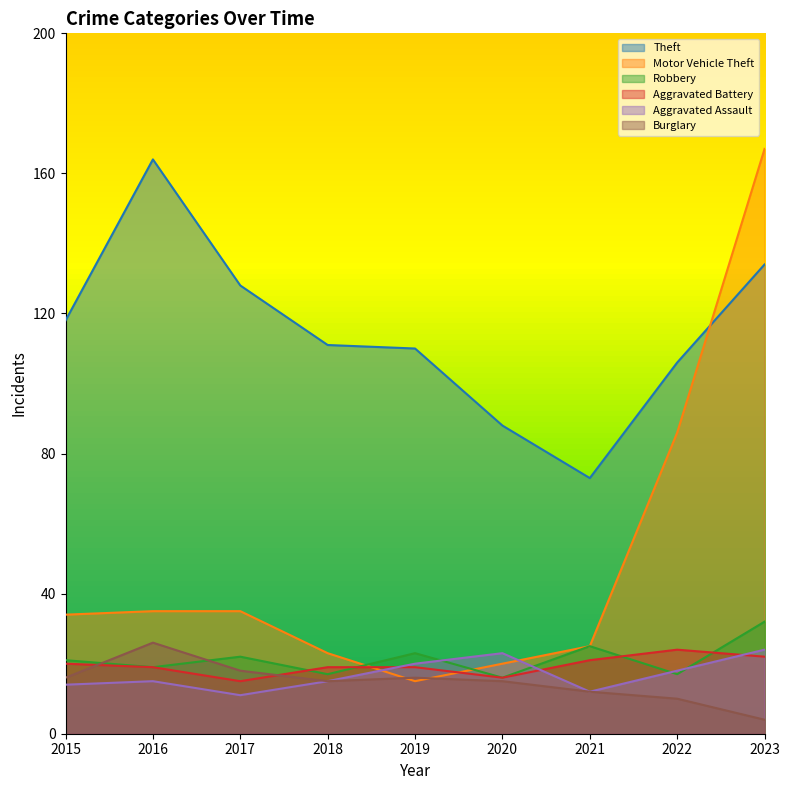

What is the value of the Aggravated Assault point at the 3rd from the left?

11